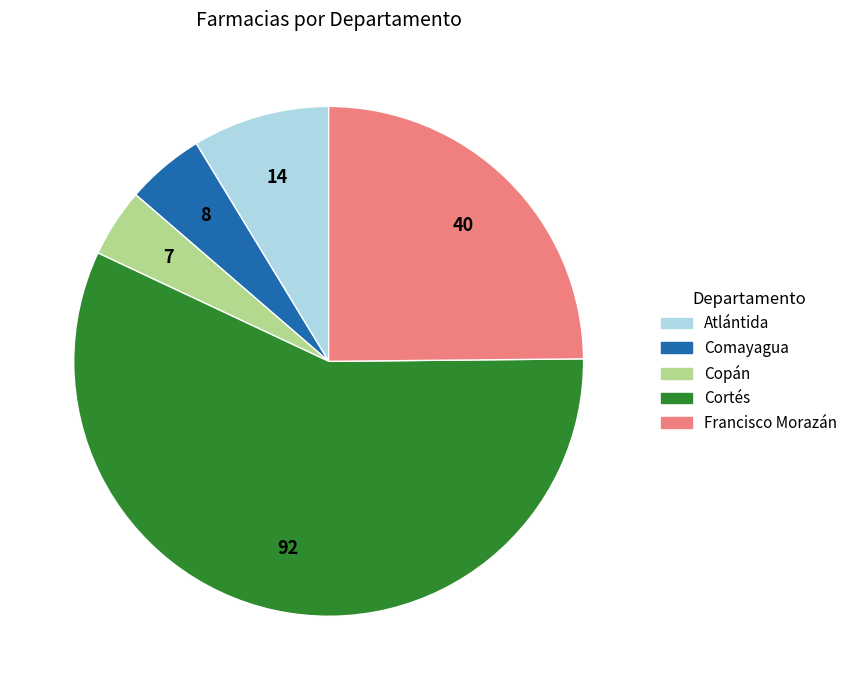

How many slices are in this pie chart?

5